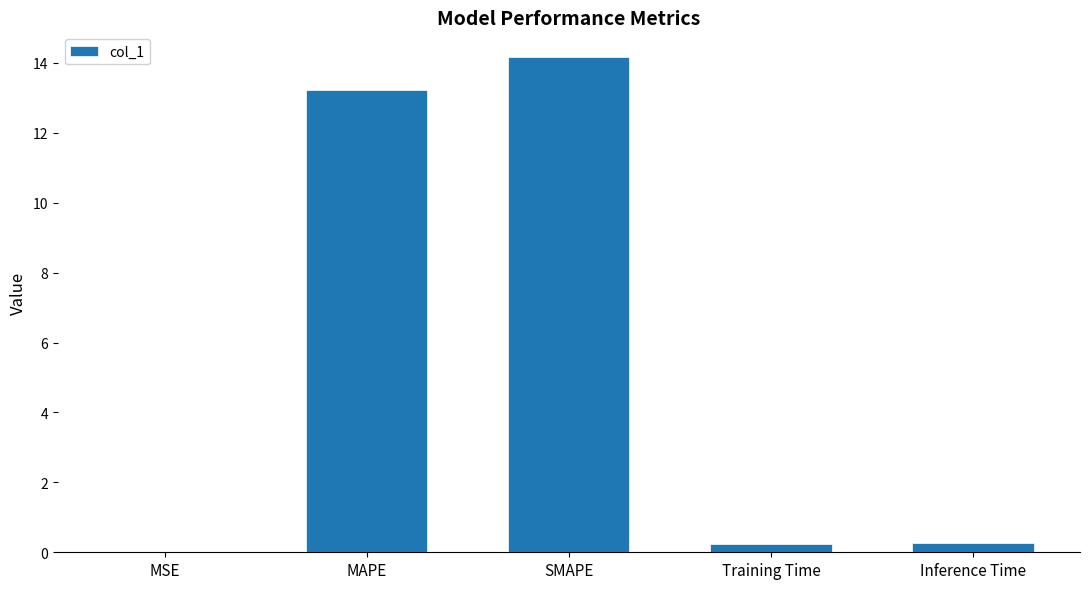

True or false: the data shows 19.1 at SMAPE.

False